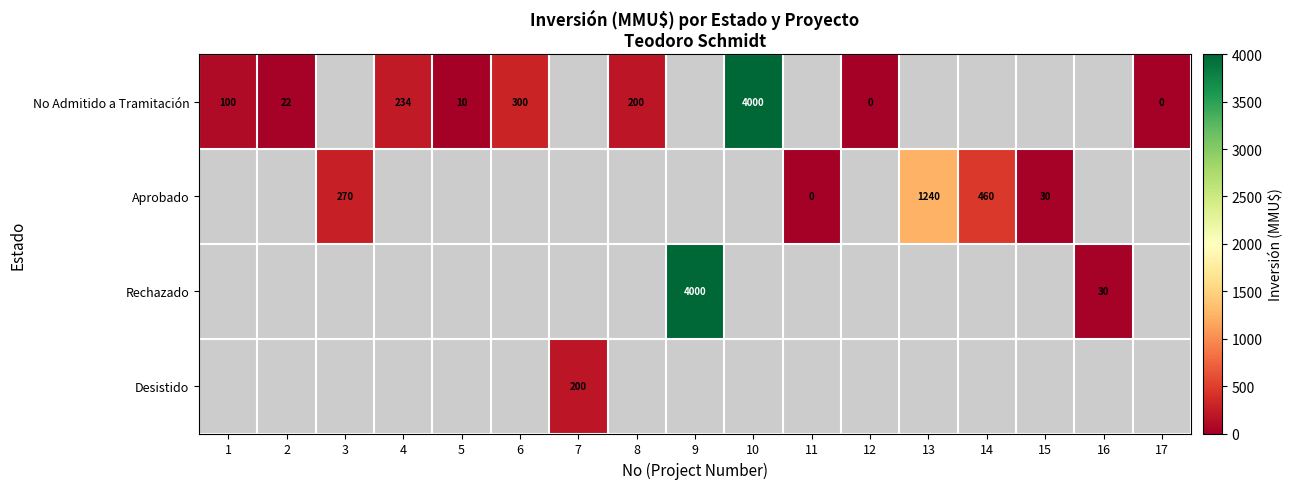

True or false: Aprobado has a value of 460 at 14.

True